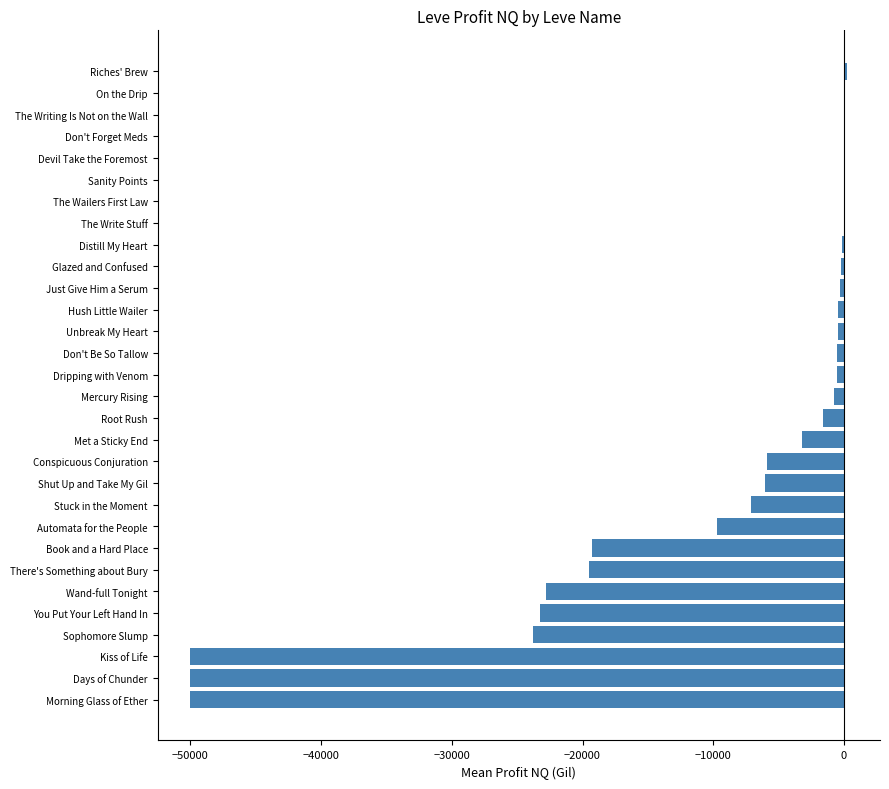

Does the chart contain stacked bars?

No